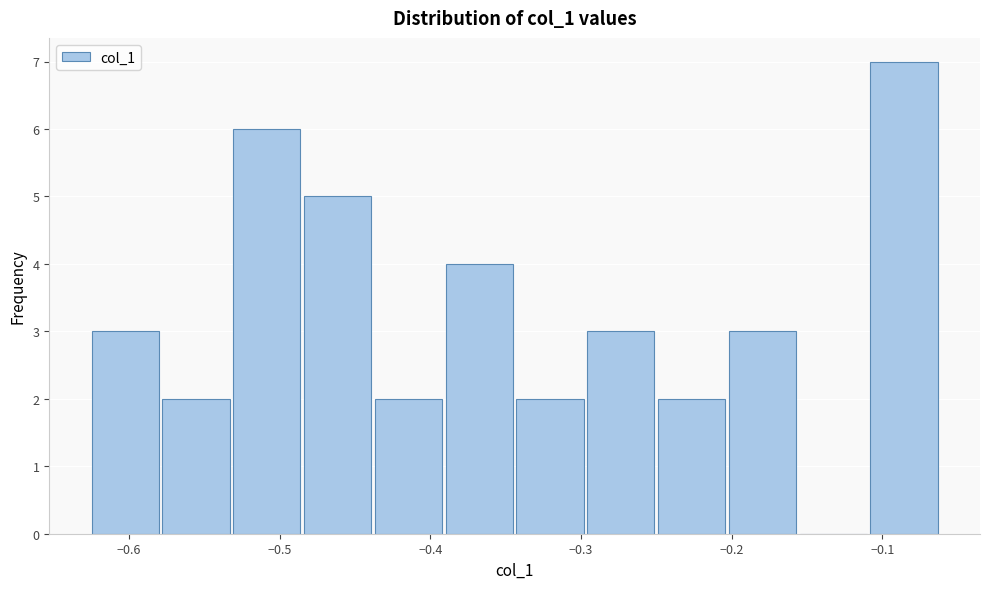

Reading left to right, transcribe this chart: for each bar, give the range it covers on the x-axis and its height. Neither the bar edges nor the heights are printed on the chart, so give them approximately, as read against the axes.

-0.63 to -0.58: 3
-0.58 to -0.53: 2
-0.53 to -0.49: 6
-0.49 to -0.44: 5
-0.44 to -0.39: 2
-0.39 to -0.34: 4
-0.34 to -0.30: 2
-0.30 to -0.25: 3
-0.25 to -0.20: 2
-0.20 to -0.16: 3
-0.16 to -0.11: 0
-0.11 to -0.06: 7